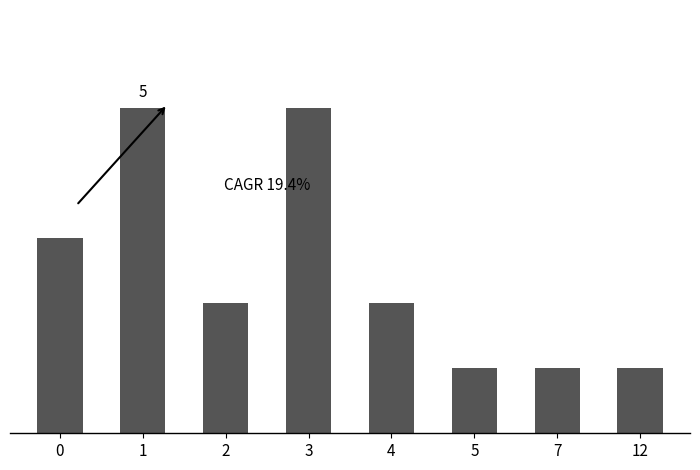

At which category does the chart reach its minimum across all series?

5